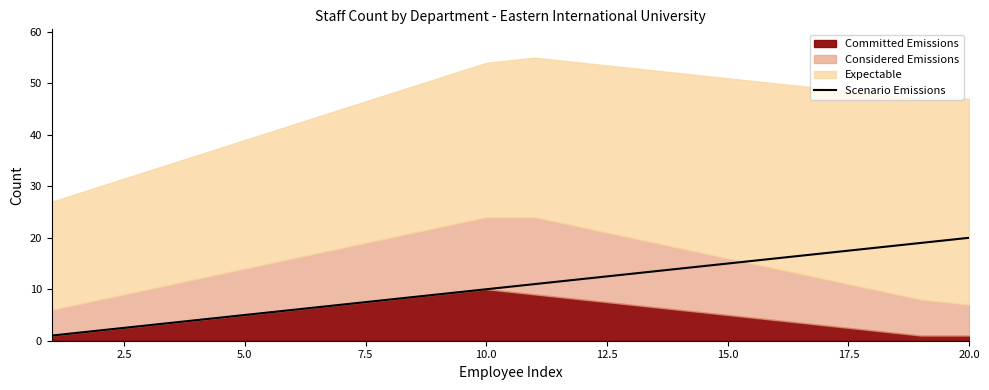

What is the maximum value for Scenario Emissions?

20